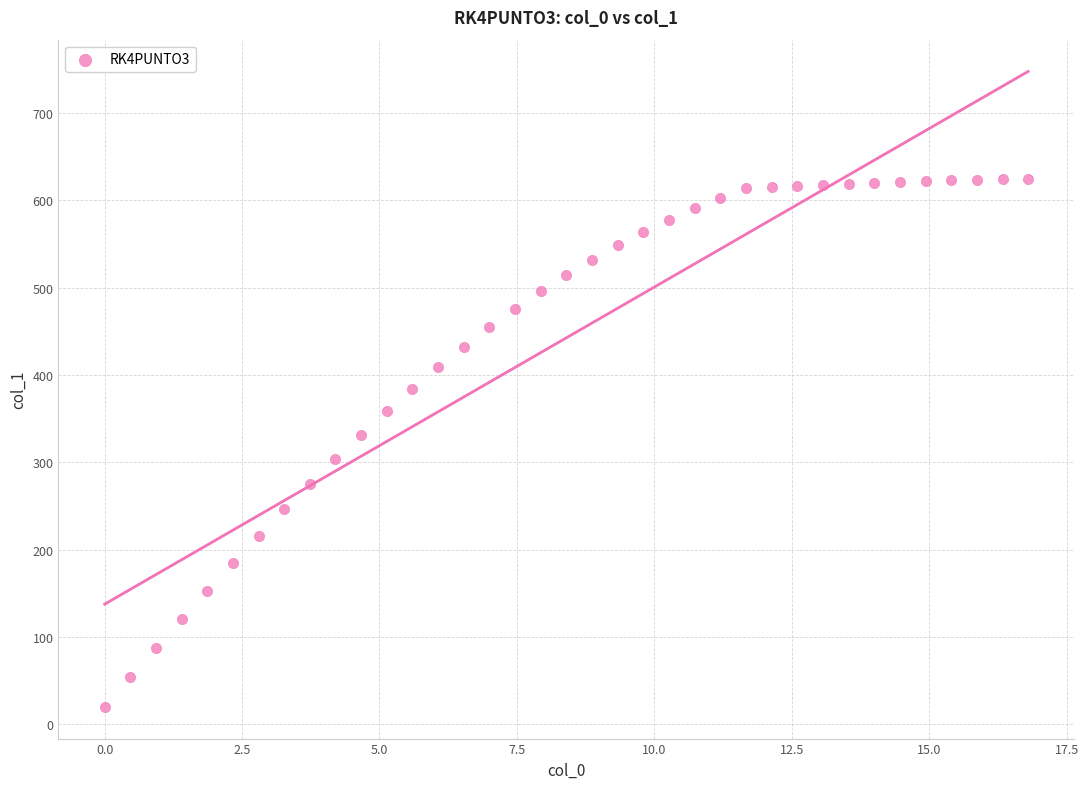

What is the range of X values (max minus min)?

16.8